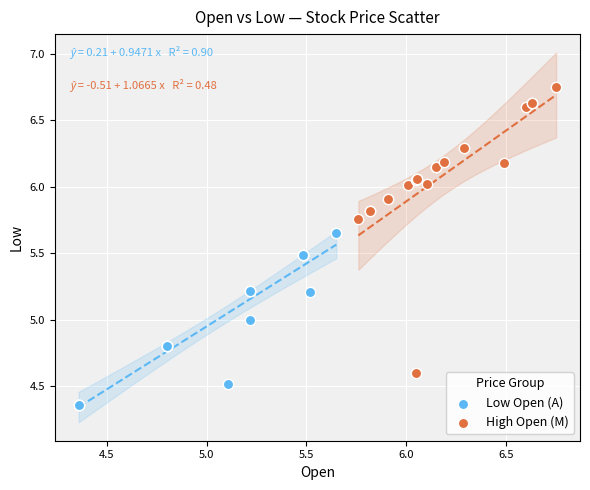

What are all the series names shown in the legend?

Low Open (A), High Open (M)